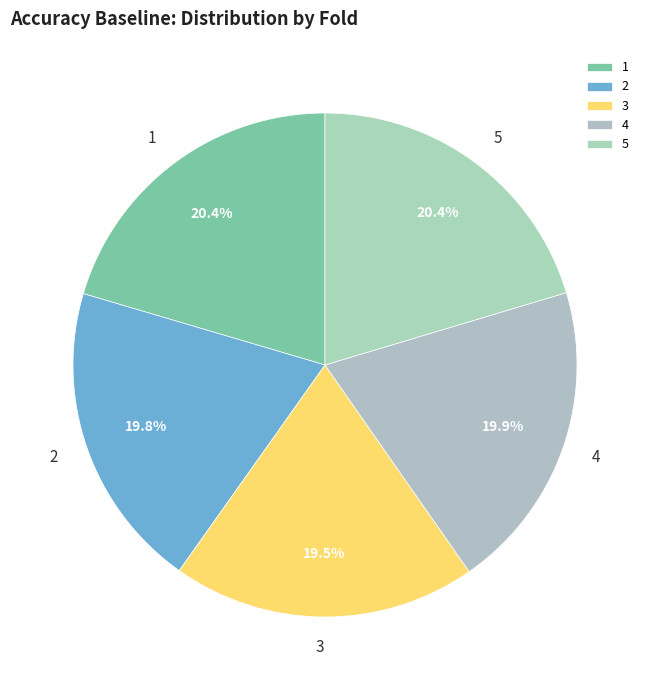

True or false: 3 accounts for 20% of the total.

True